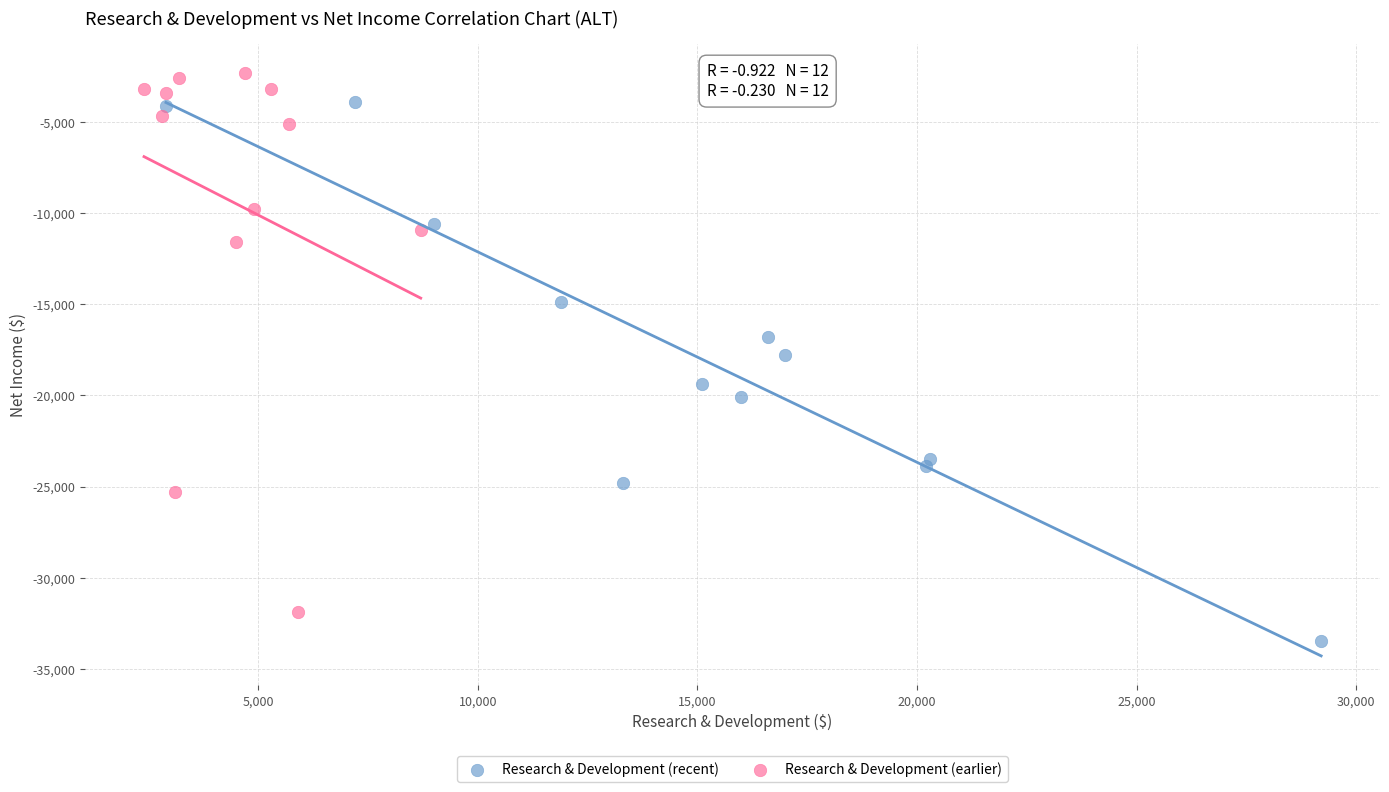

Which series reaches the maximum Y coordinate?

Research & Development (earlier)